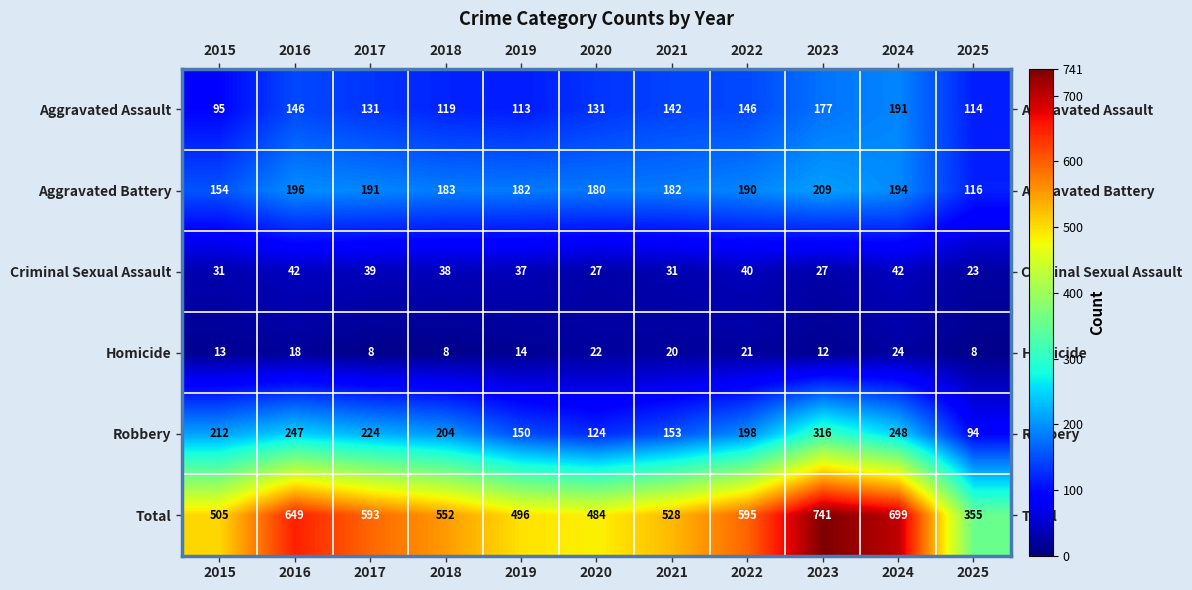

Which series changed the most between 2019 and 2024?

Total